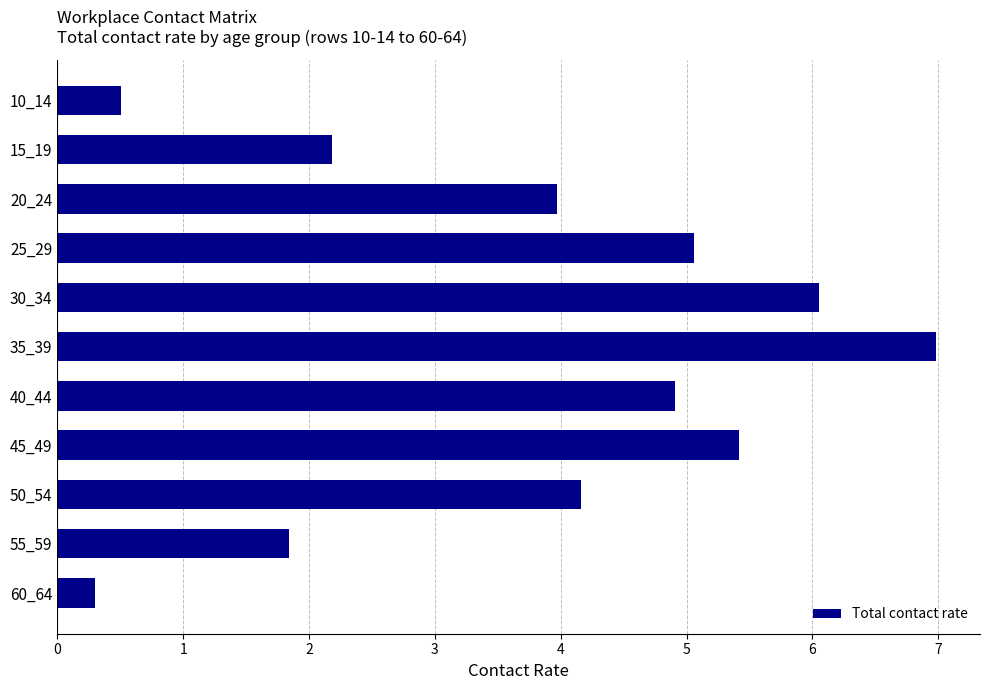

At which category does the chart reach its peak across all series?

35_39